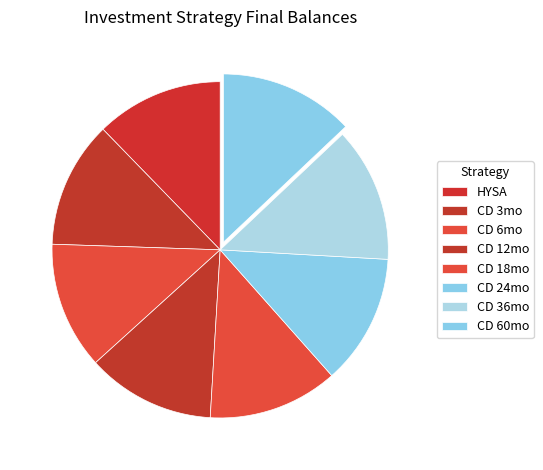

Does CD 3mo represent more than half of the total?

No